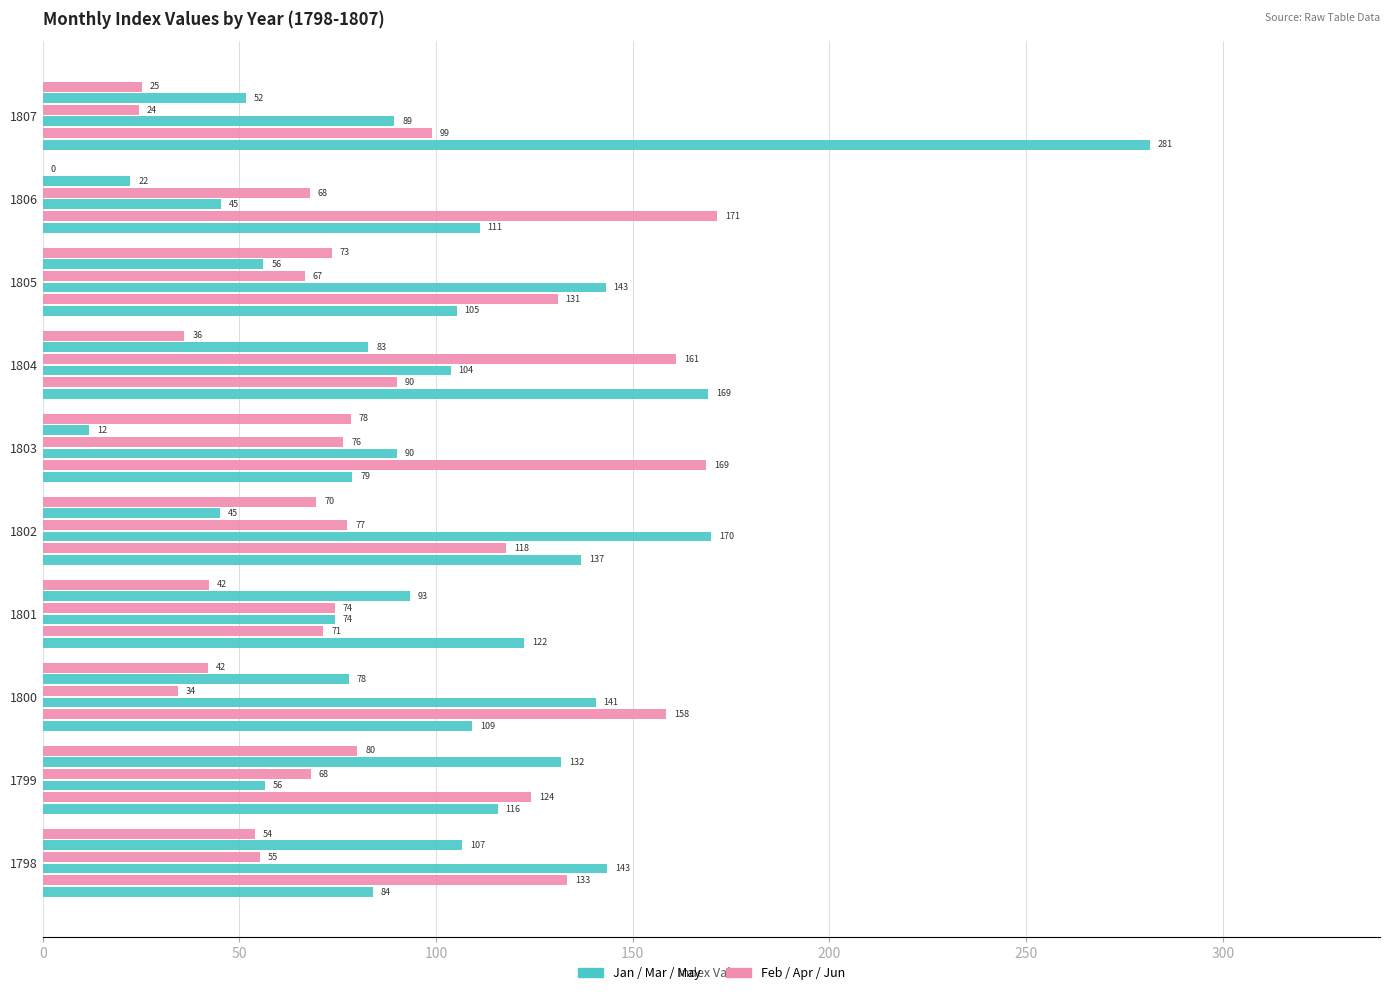

What is the value of the Mar bar at the 7th from the left?

103.7